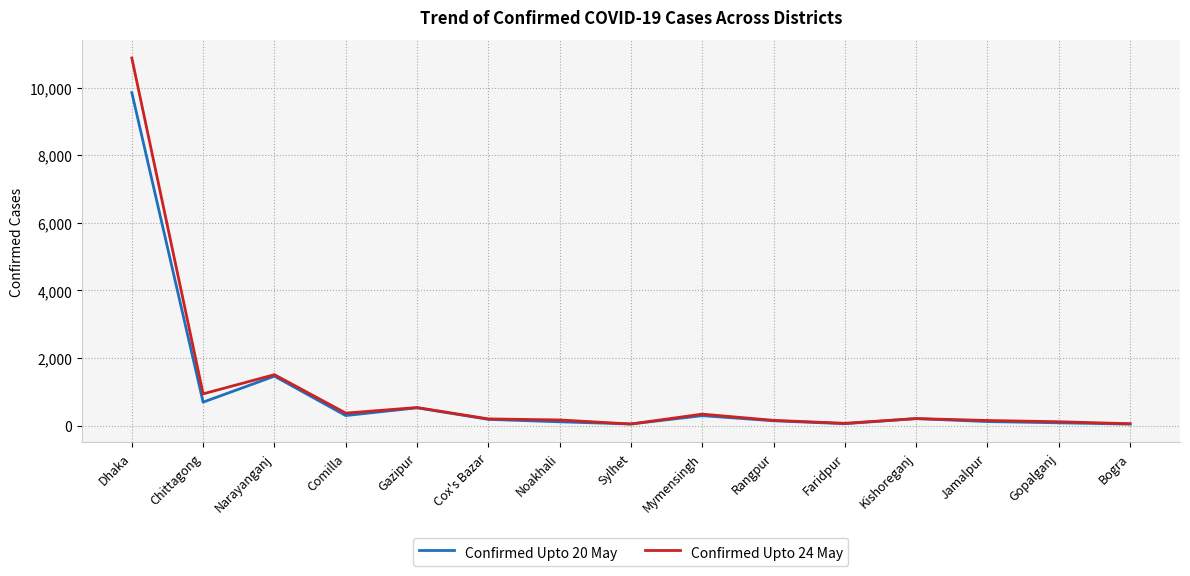

Is this an area chart (filled region under the line)?

No